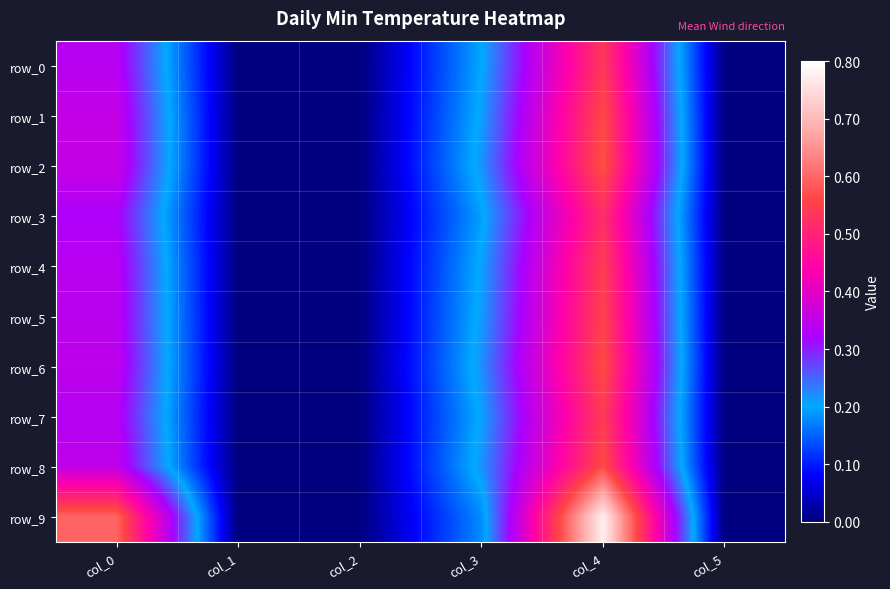

Which series has the largest total across all categories?

row_9